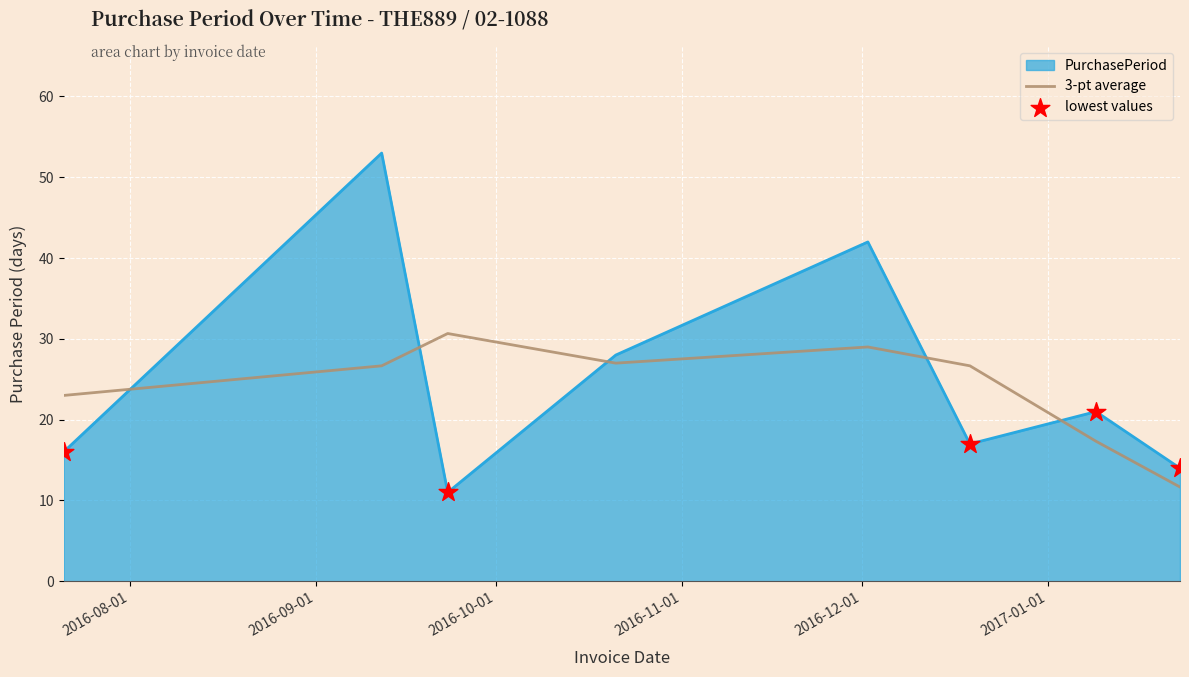

Which series has the largest range (max minus min)?

PurchasePeriod